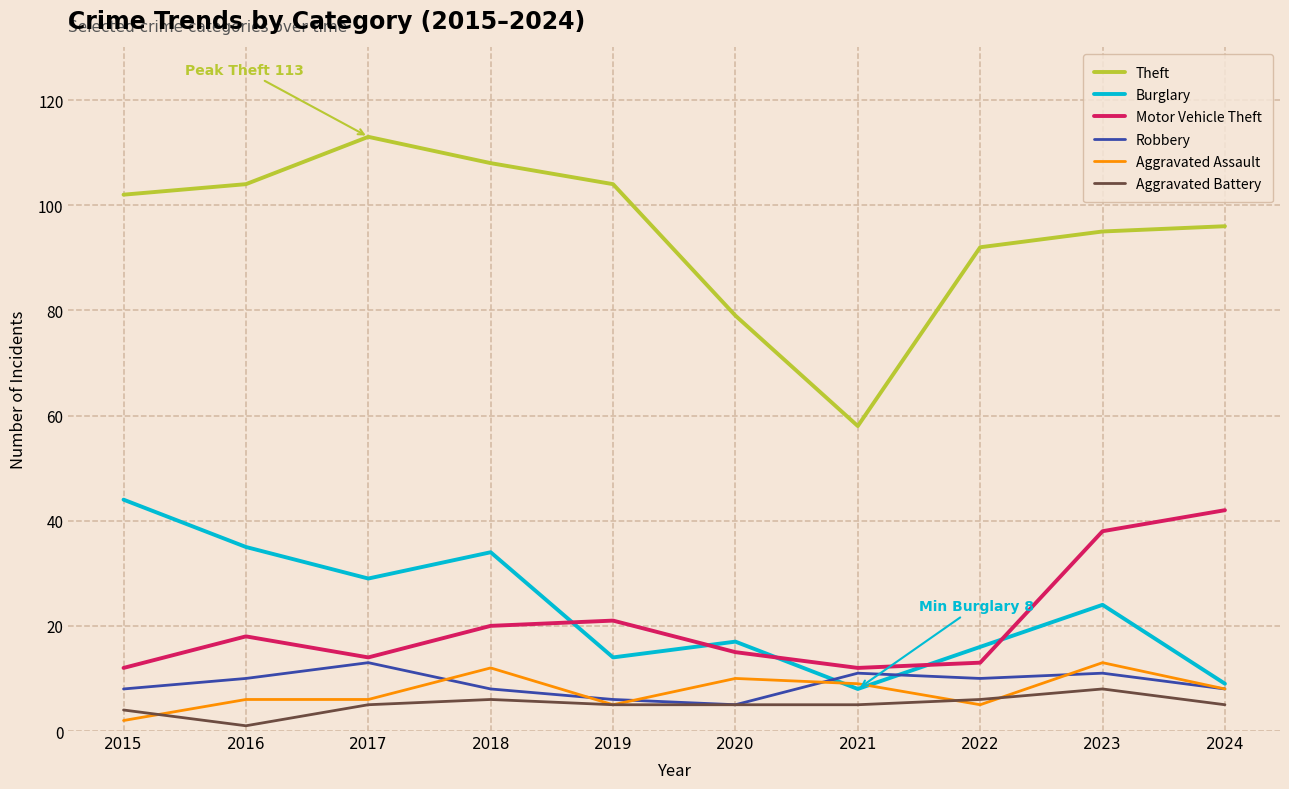

Which series has the largest range (max minus min)?

Theft